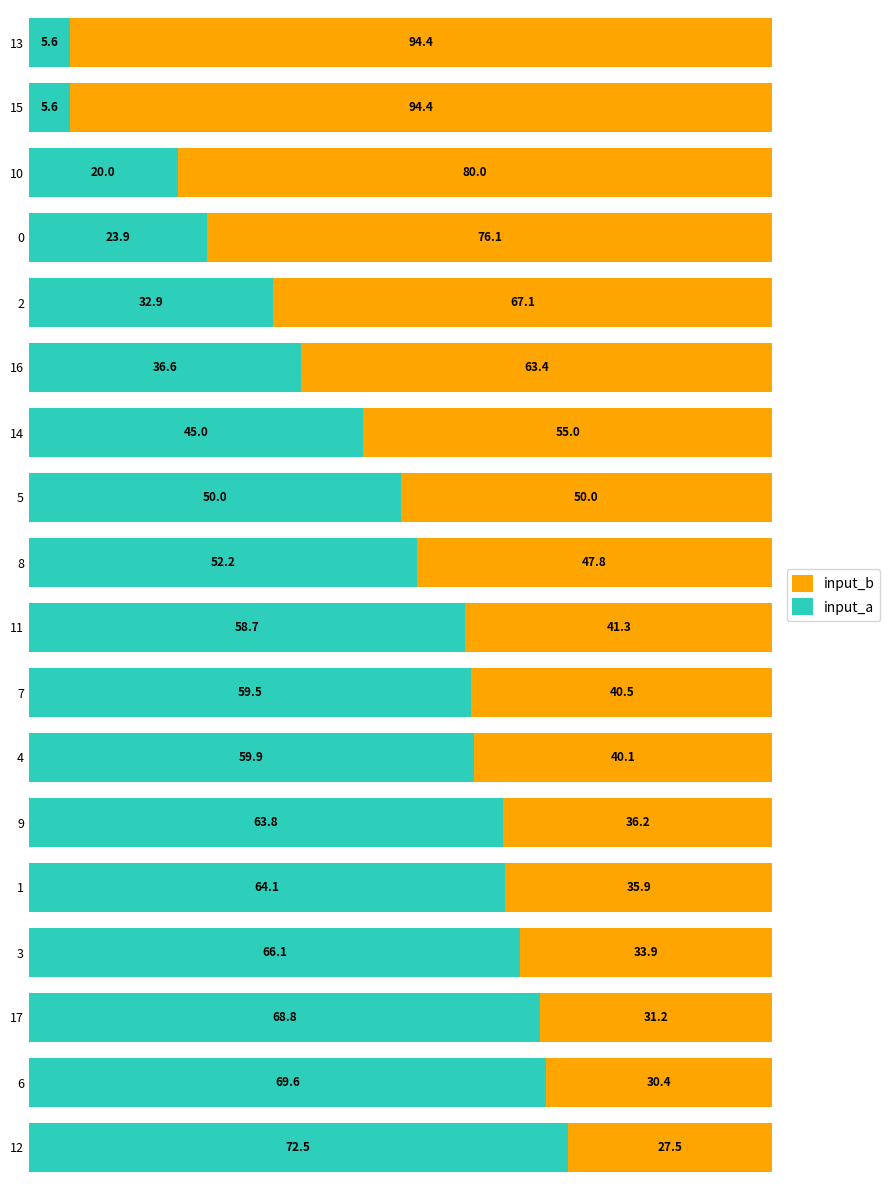

What is the minimum value for input_a?

5.6